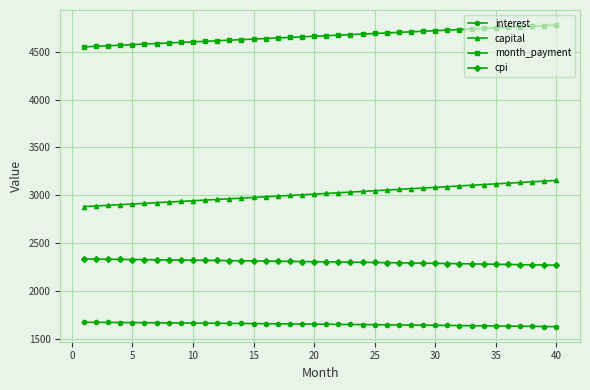

What is the sum of all cpi values?

92079.7